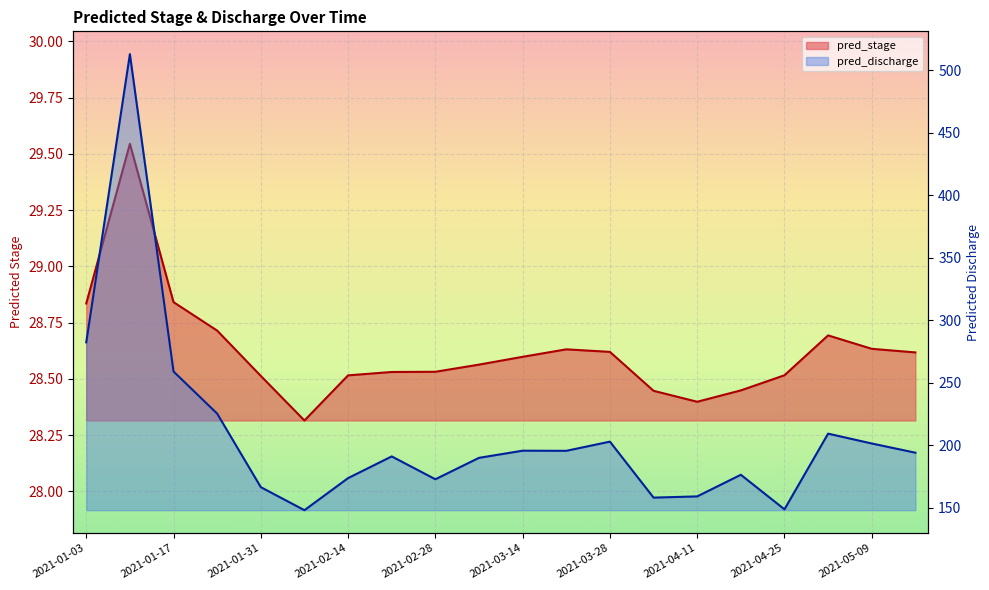

True or false: pred_stage and pred_discharge cross at least once.

False